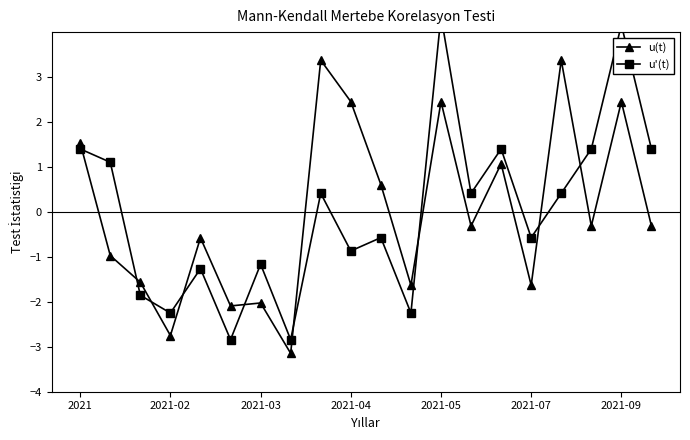

Where does the u(t) series first go above 0?

2021